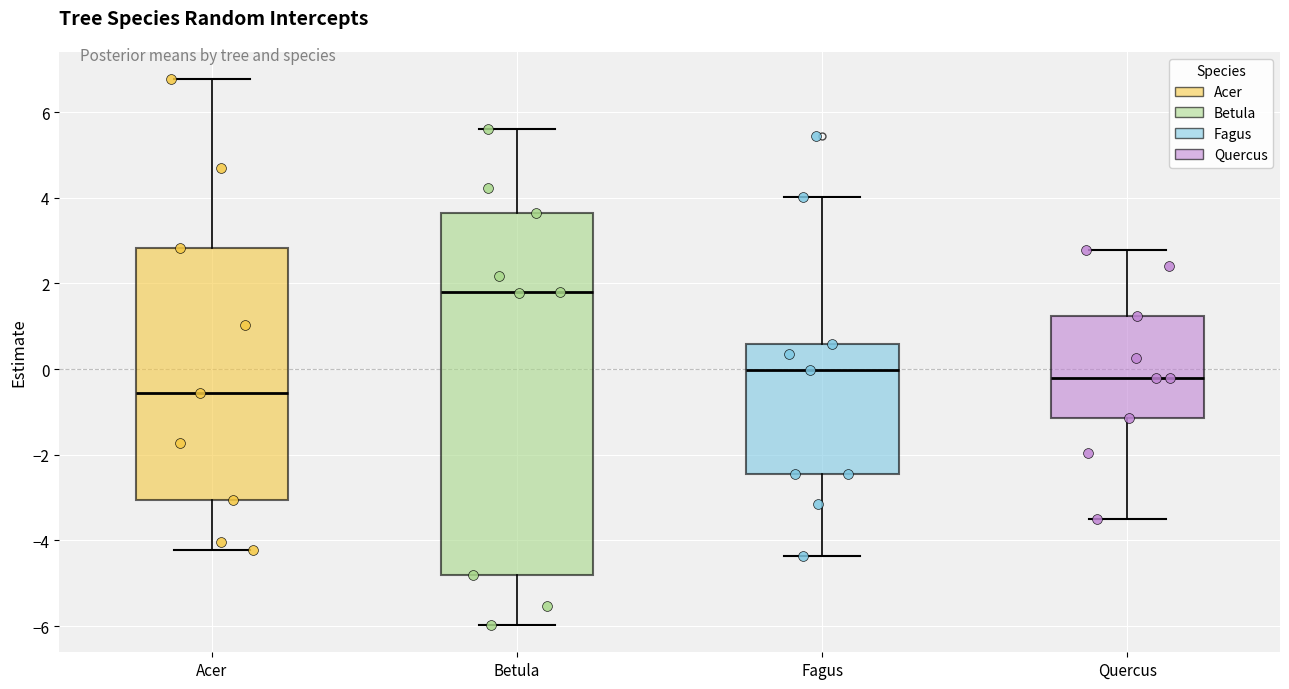

Where is the upper edge of the box for Acer on the y-axis? The values are not printed on the chart, so give them approximately, as read against the axis.

2.8